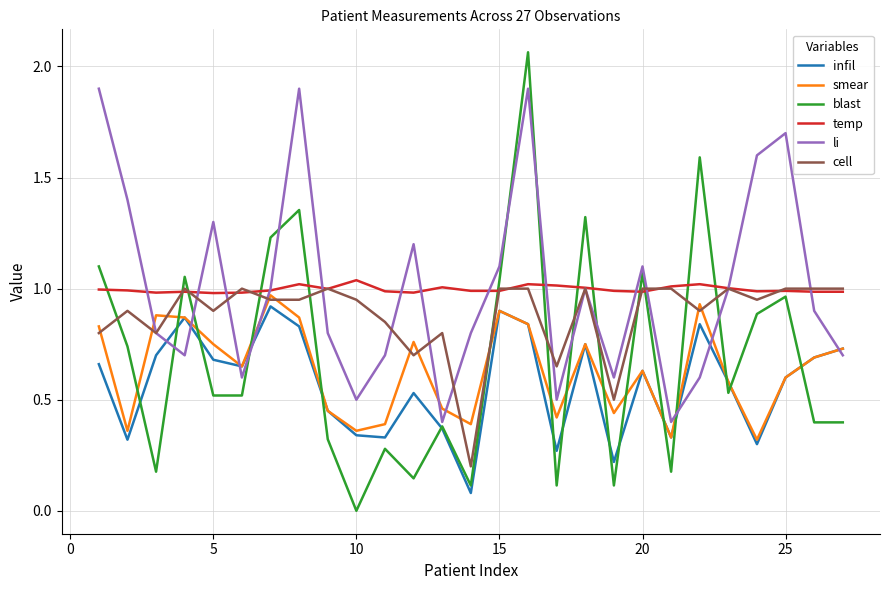

True or false: blast and smear cross at least once.

True